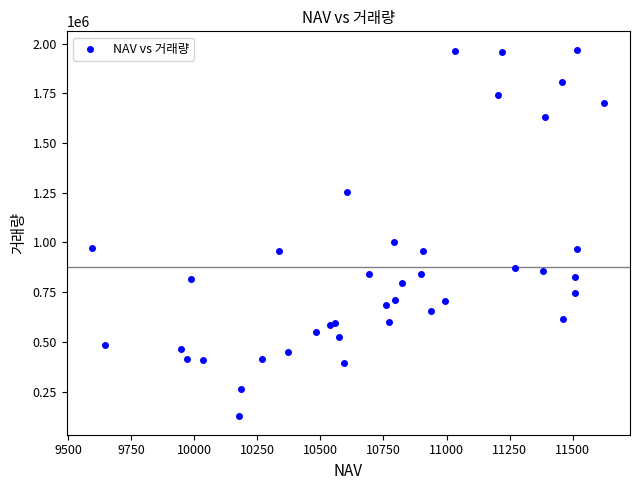

What Y value in the scatter plot is closest to 1047339?

1003363